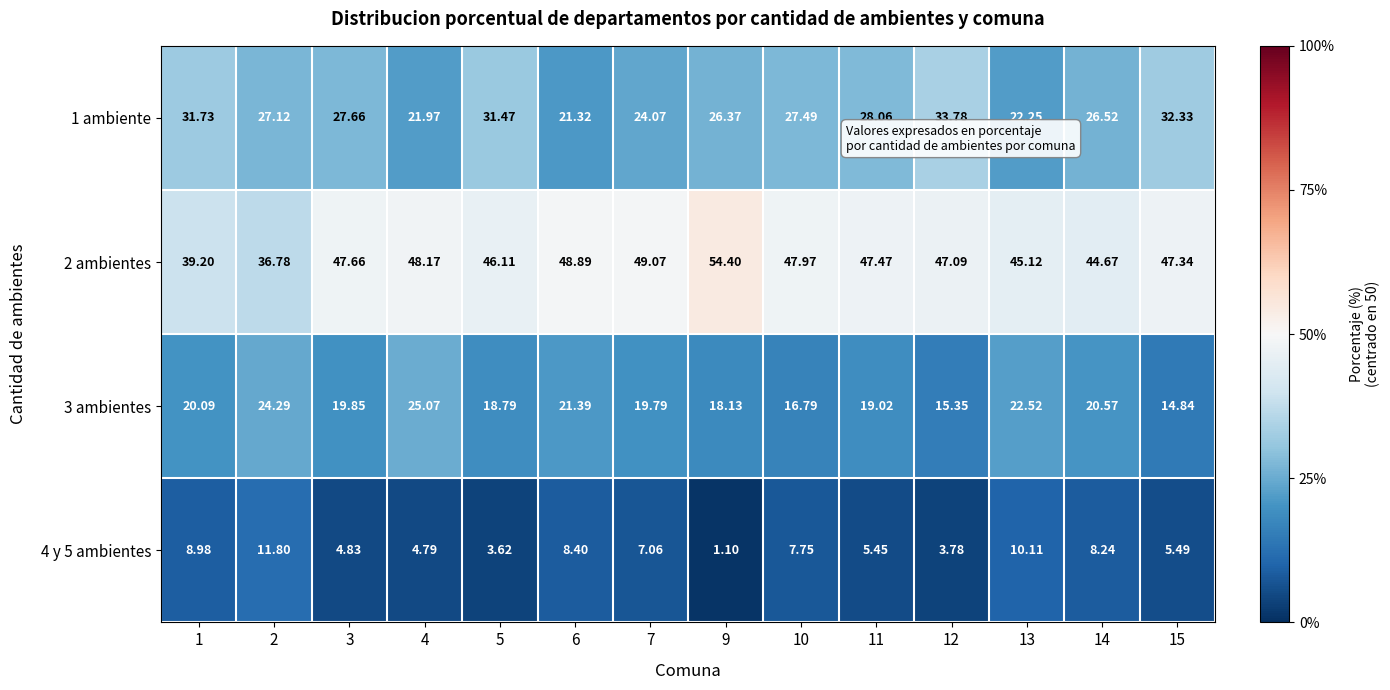

Rank the series by their average value, from highest to lowest.

2 ambientes, 1 ambiente, 3 ambientes, 4 y 5 ambientes